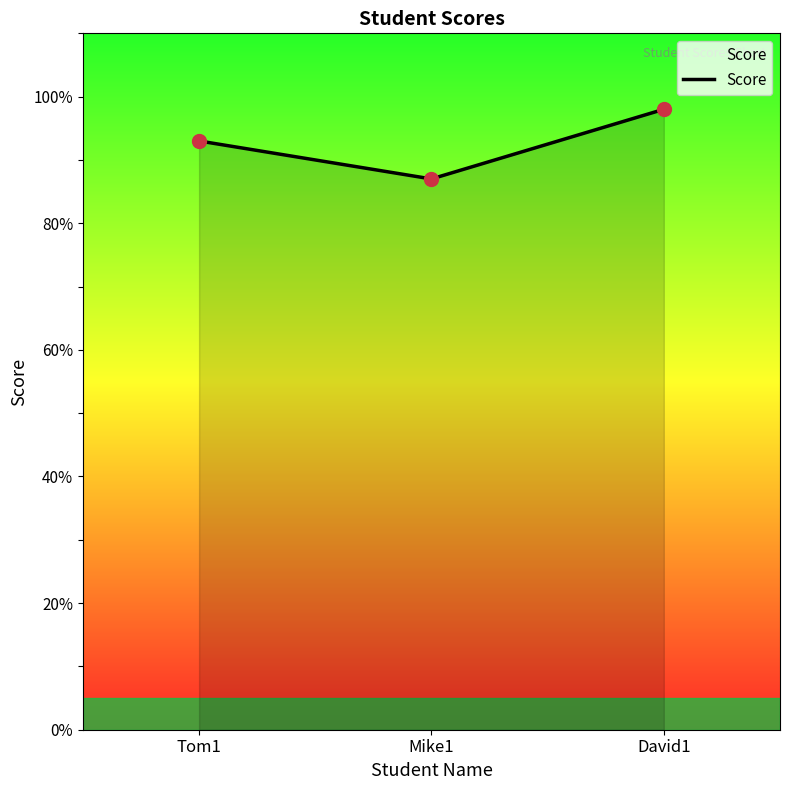

True or false: the data shows 93 at Tom1.

True